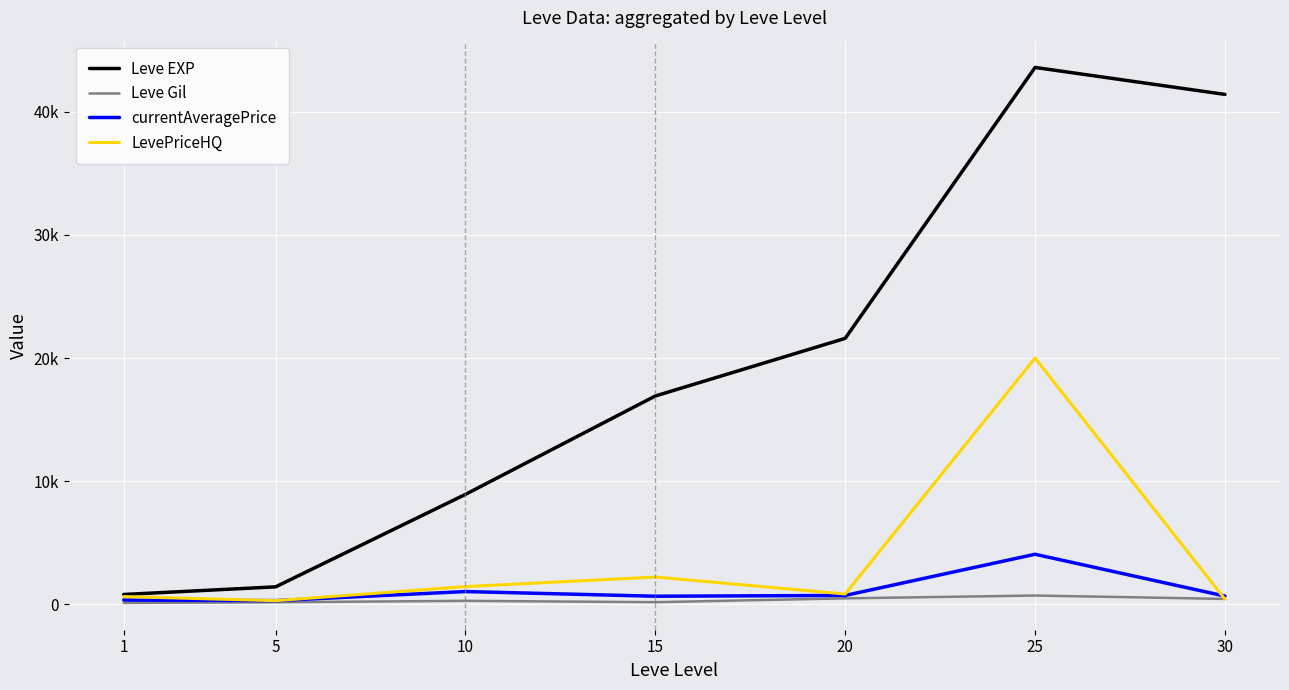

What is the difference between the highest and lowest values at 30?

40985.0